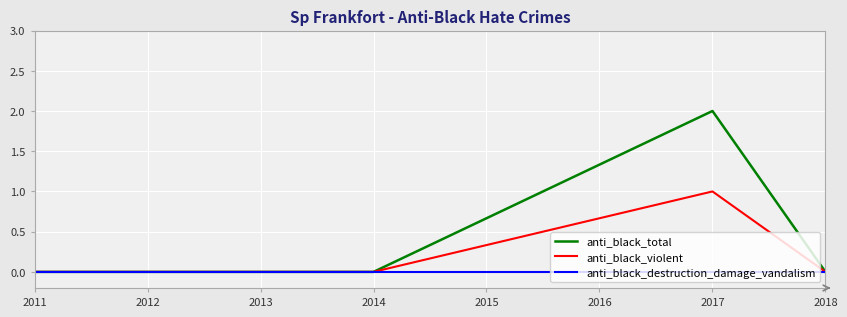

Is this an area chart (filled region under the line)?

No